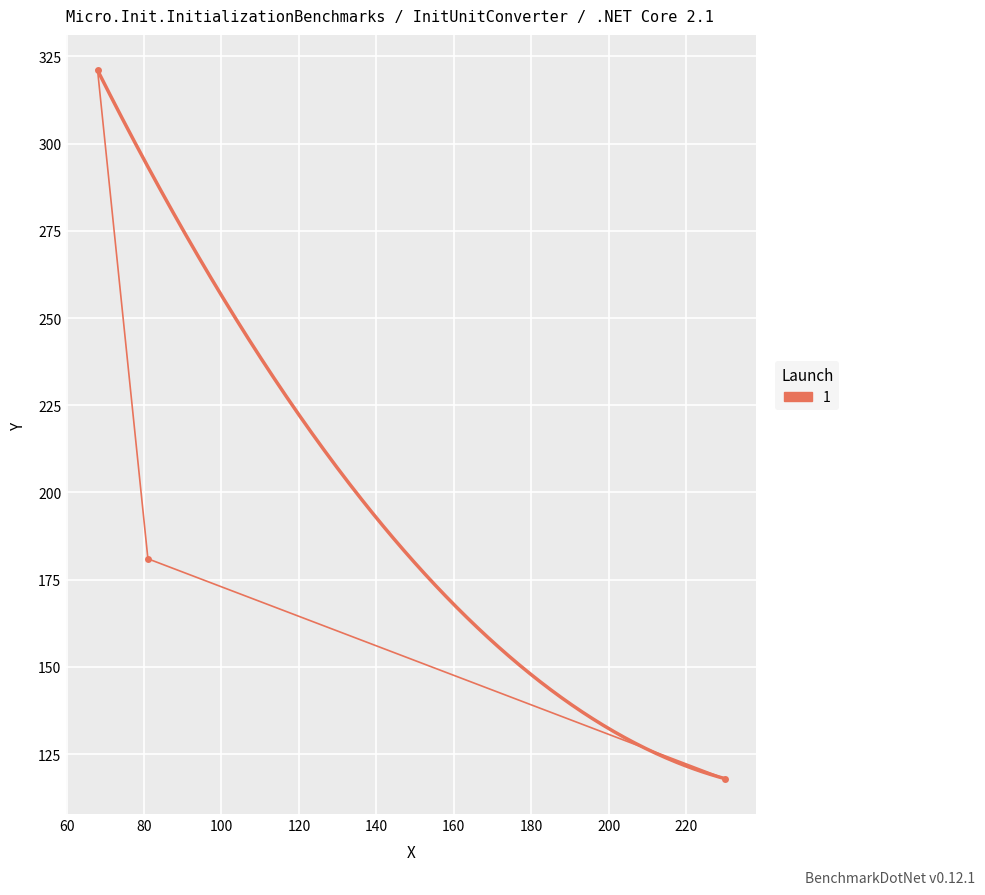

What is the maximum value shown in the chart?

321